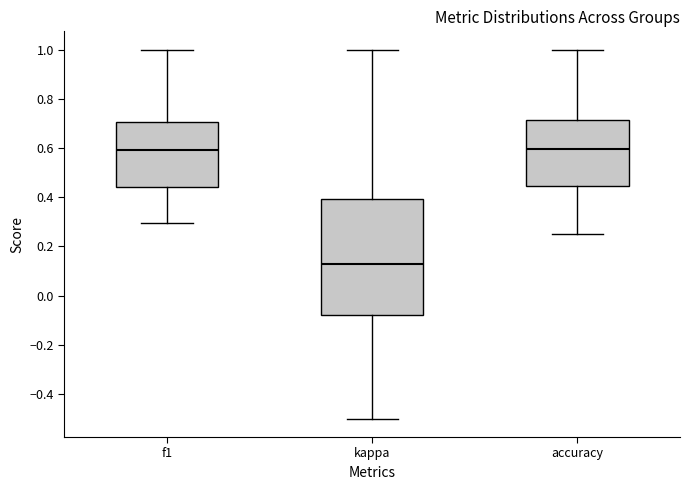

Reading left to right, transcribe this box plot: for each box, give where its median line is, the range the box spans, and where its two whiskers end, as read against the y-axis. The values are not printed on the chart, so give them approximately, as read against the axis.

f1: median 0.60, box 0.44 to 0.70, whiskers 0.30 to 1.00
kappa: median 0.12, box -0.08 to 0.40, whiskers -0.50 to 1.00
accuracy: median 0.60, box 0.44 to 0.72, whiskers 0.26 to 1.00